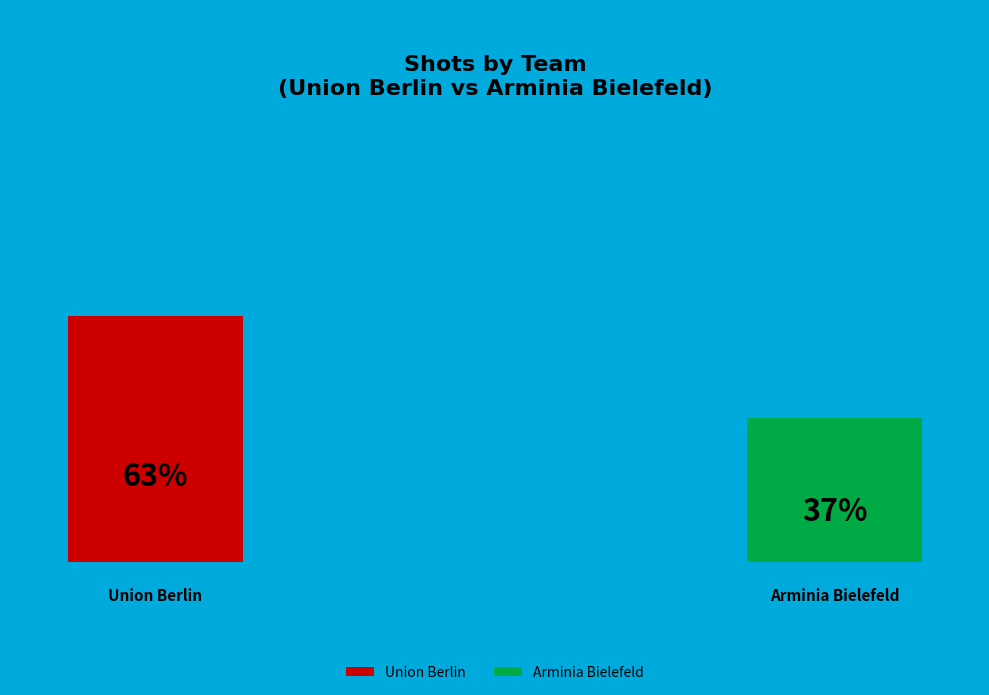

Is Union Berlin the majority of the pie?

Yes